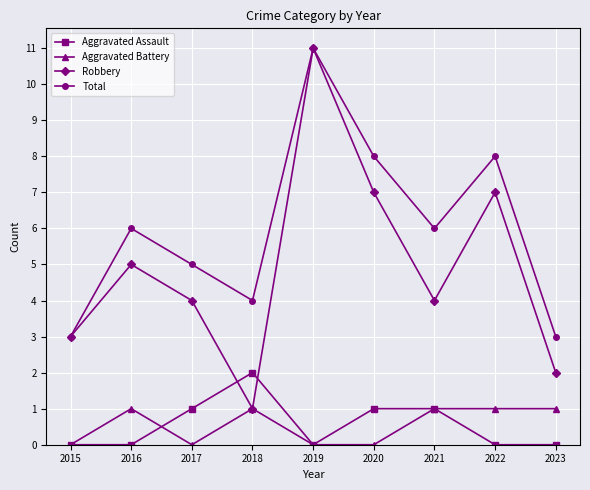

What is the spread (max minus min) of values at 2019?

11